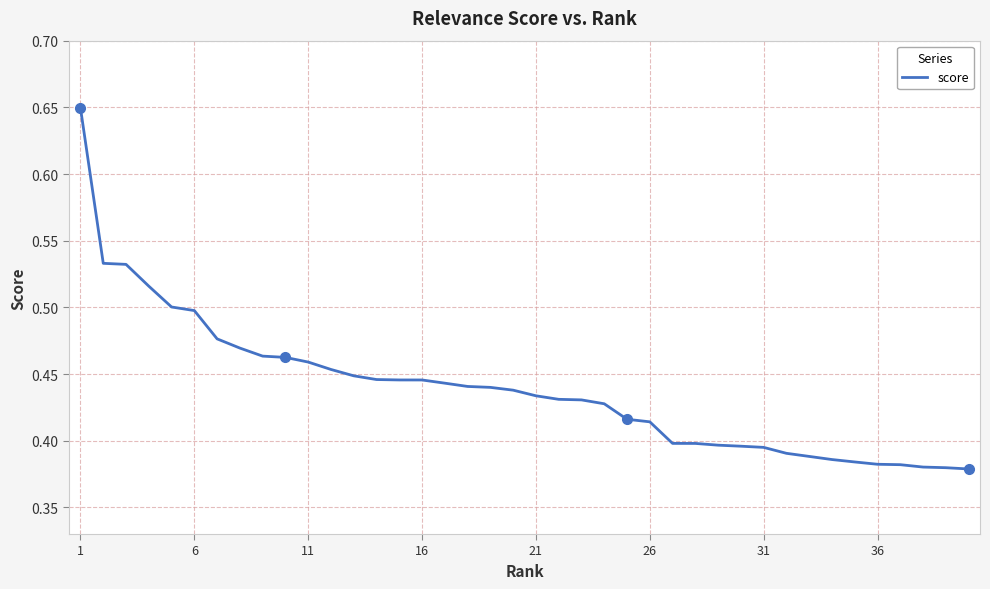

What is the difference between the maximum and minimum values?

0.3